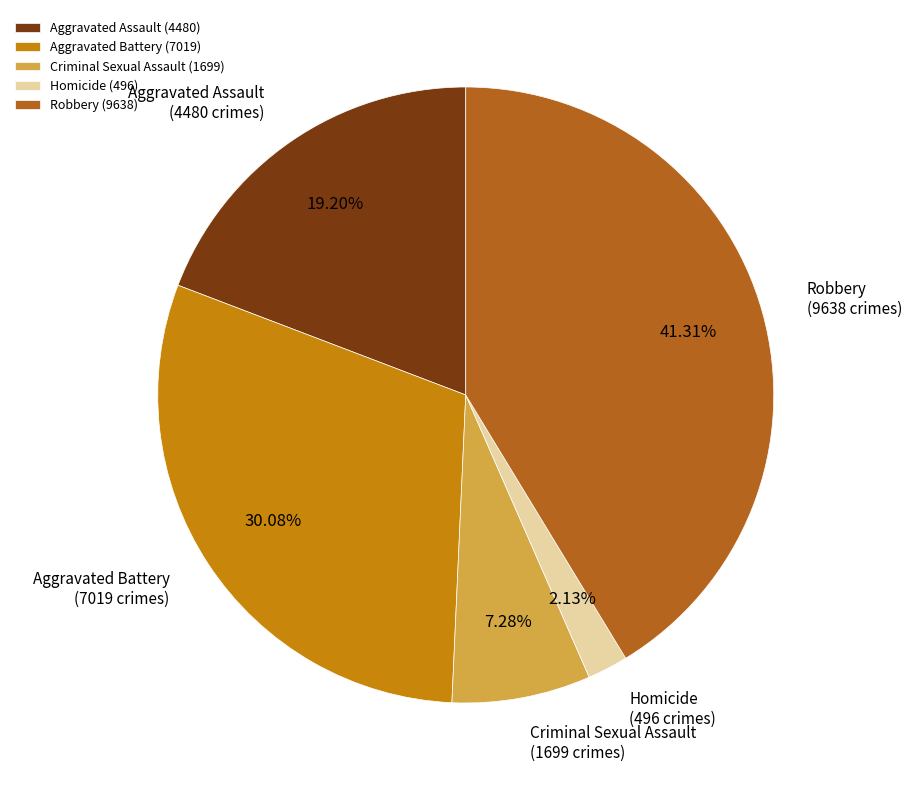

What is the ratio of the value at Homicide to the value at Aggravated Battery?

0.1